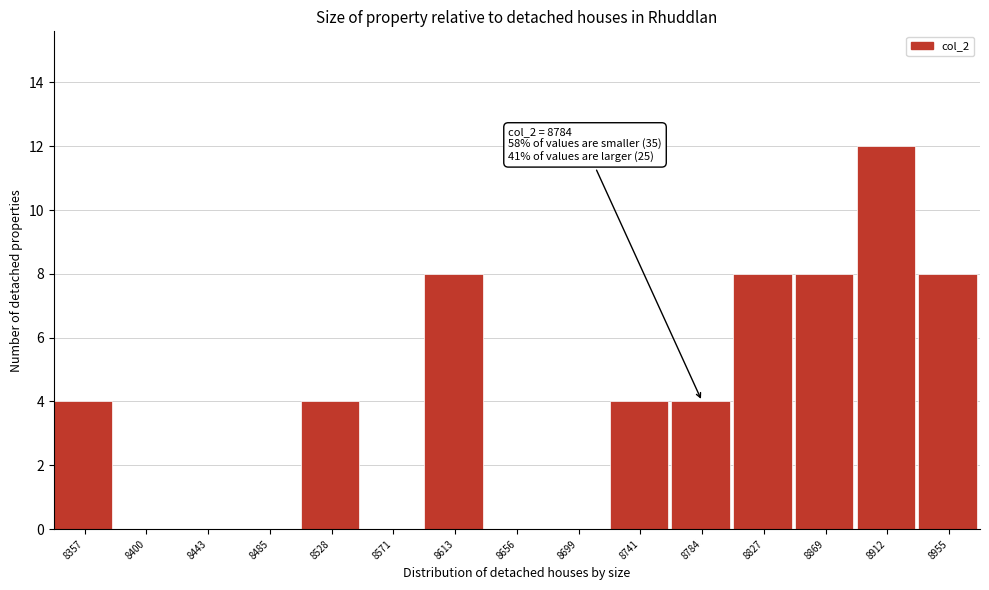

Over which range of the x-axis is the bar tallest?

8890 to 8935